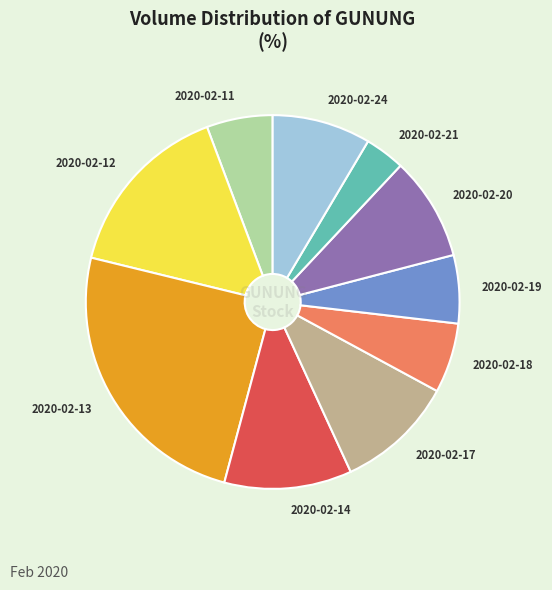

Does any single category account for the majority?

No